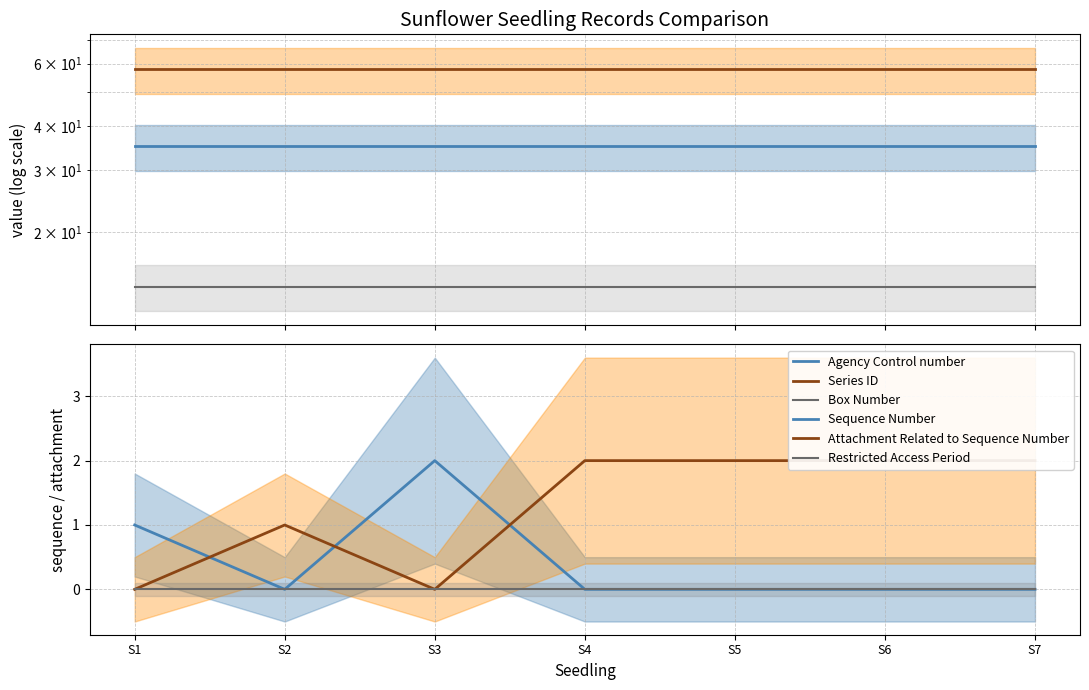

Which category has the highest value across all series?

S1